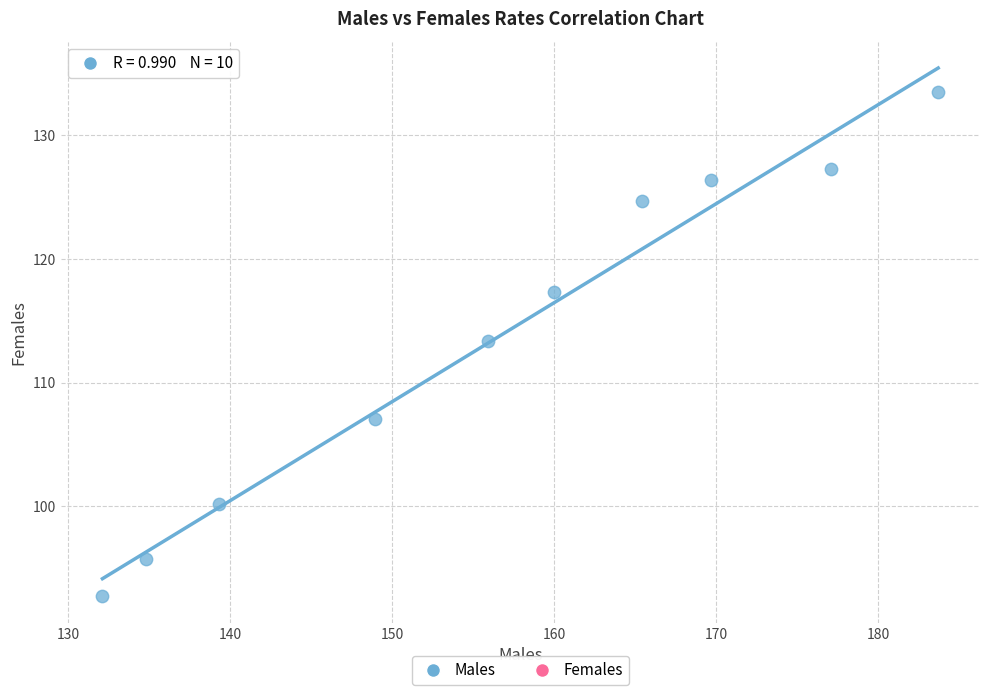

What is the range of X values (max minus min)?

51.6